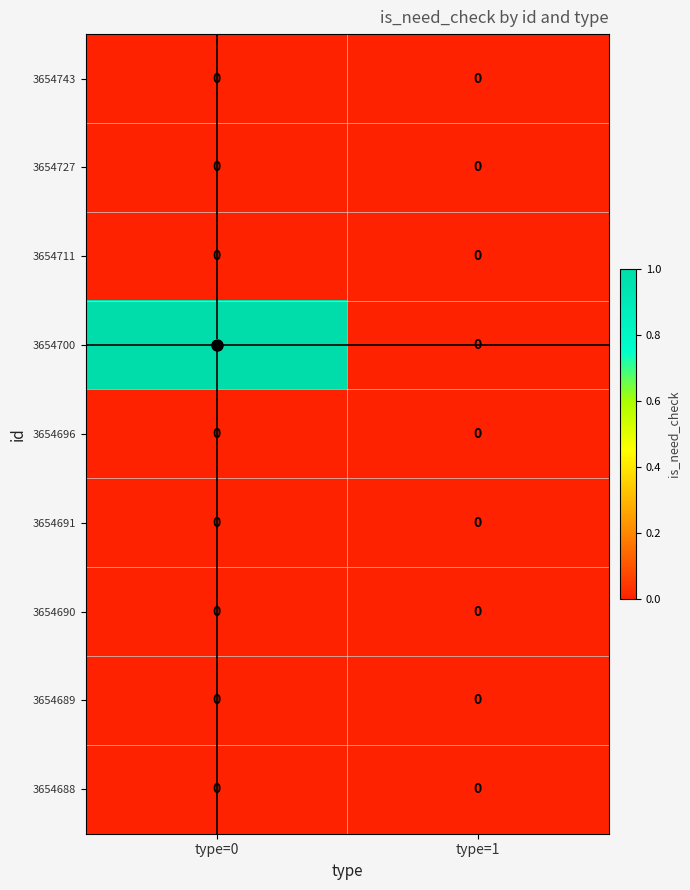

Is the value of 3654696 at type=1 greater than the value of 3654700 at type=0?

No